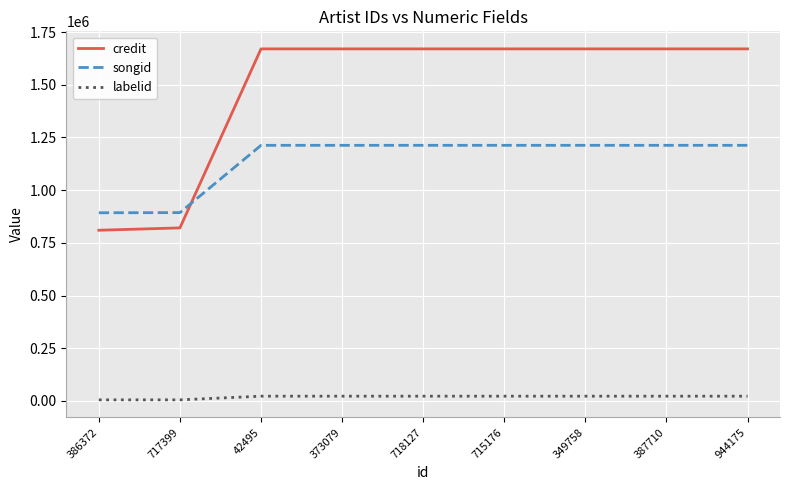

List the series in order of their overall mean, lowest first.

labelid, songid, credit